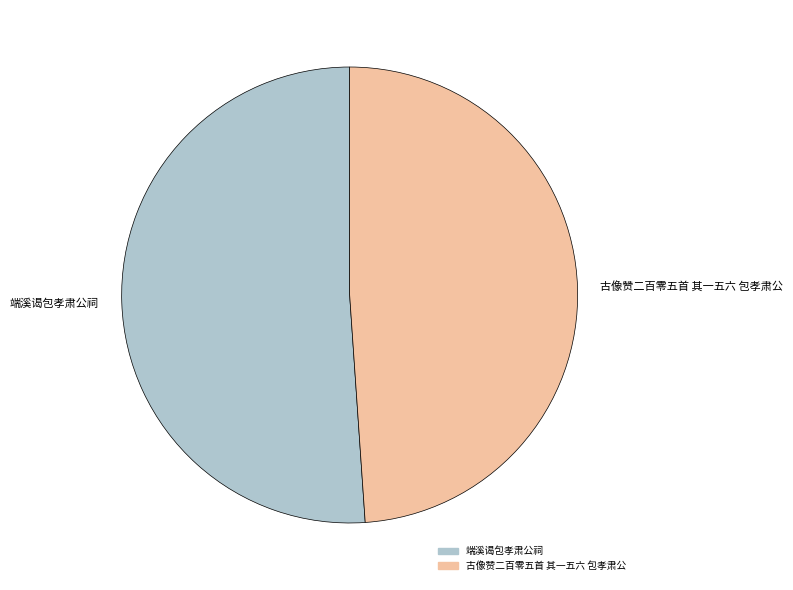

Which has a higher value, 古像赞二百零五首 其一五六 包孝肃公 or 端溪谒包孝肃公祠?

端溪谒包孝肃公祠